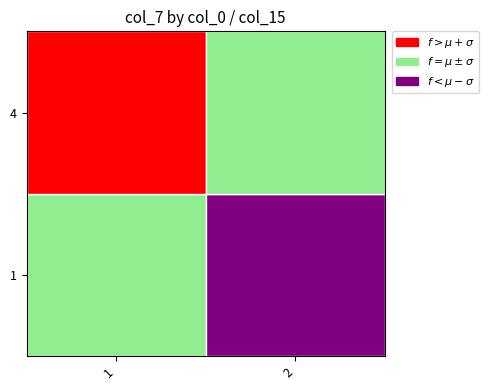

True or false: 4 has a value of 109.3 at 1.

False